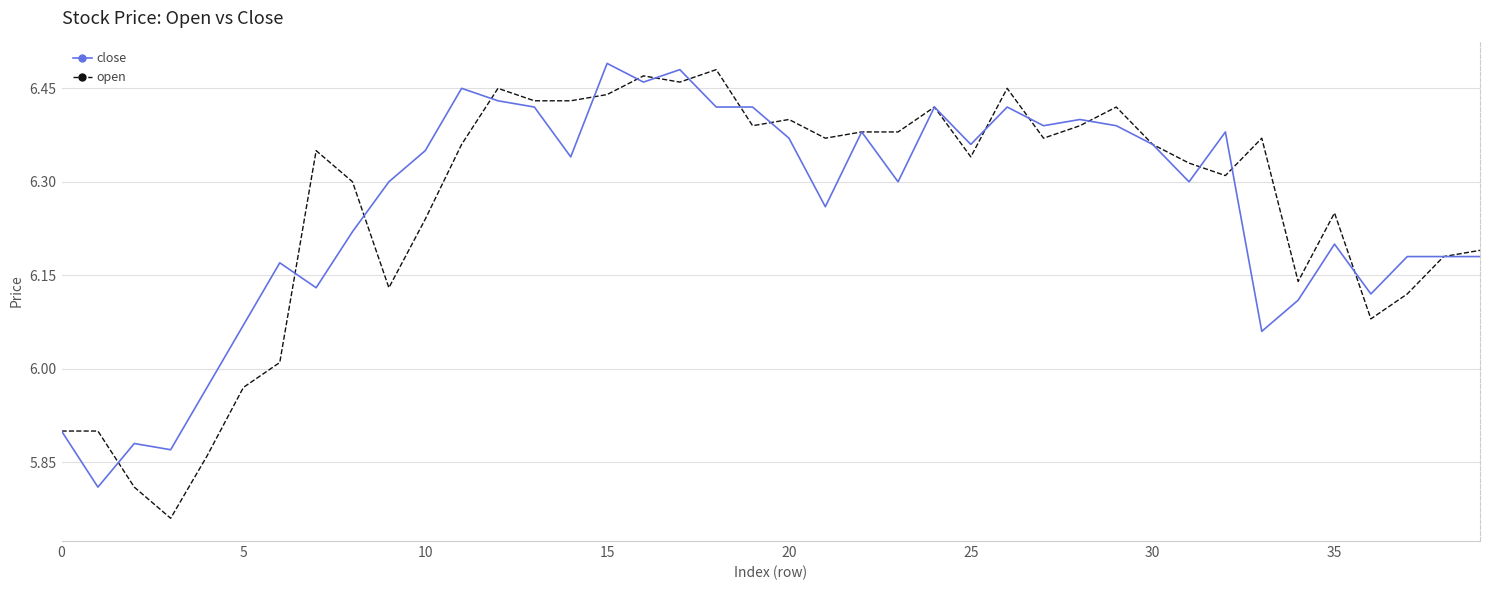

What are all the series names shown in the legend?

close, open